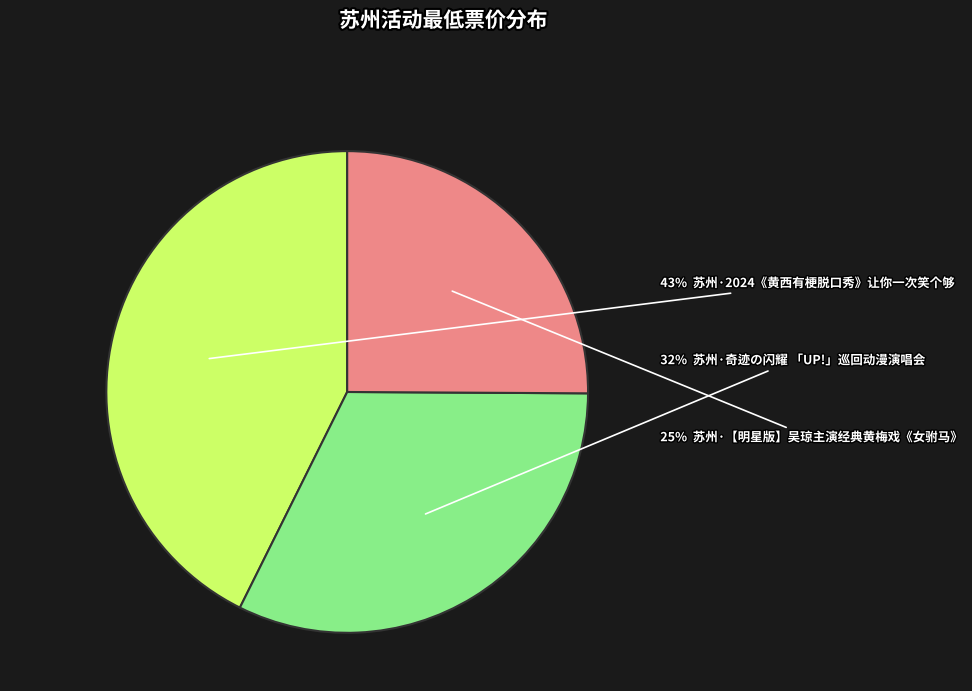

To the nearest percent, what is the difference between the largest and smallest slice percentages?

18%